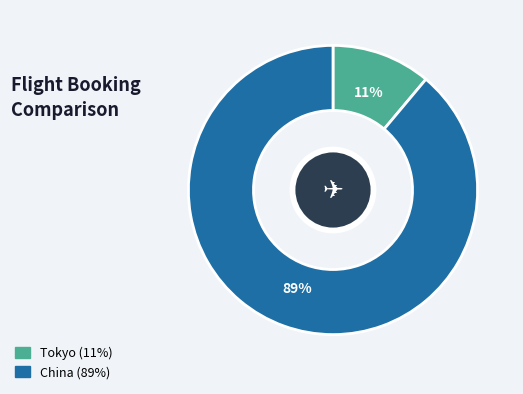

Is the sum of Tokyo and China greater than half?

Yes